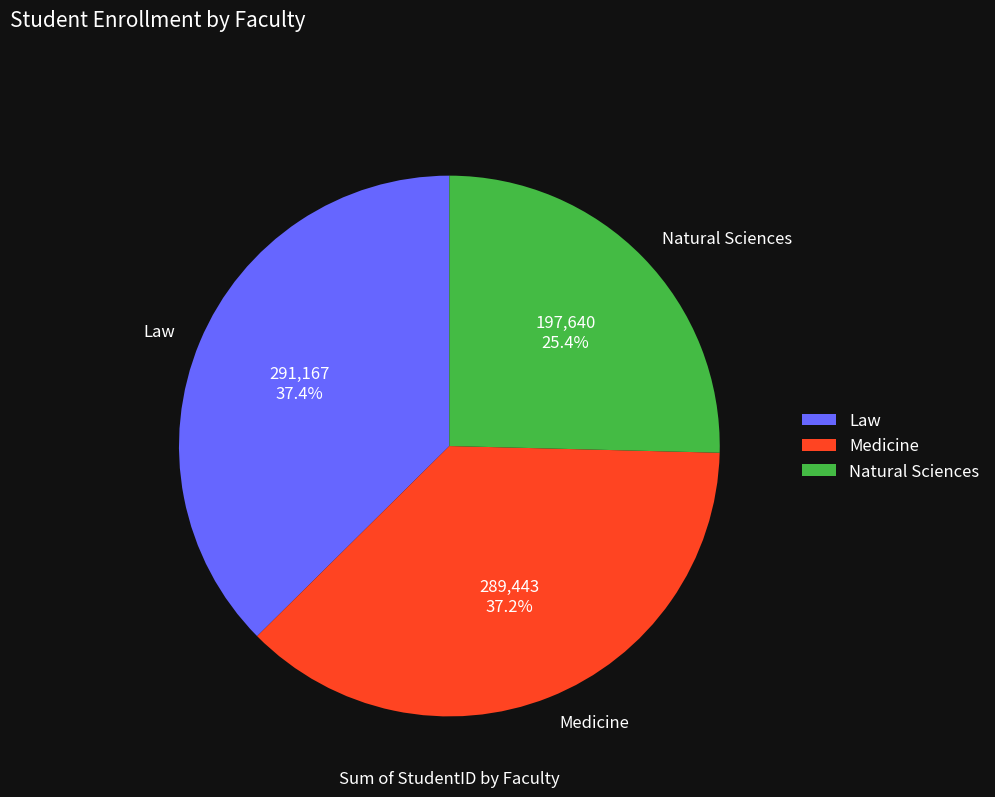

What percentage is the Law slice, to the nearest percent?

37%